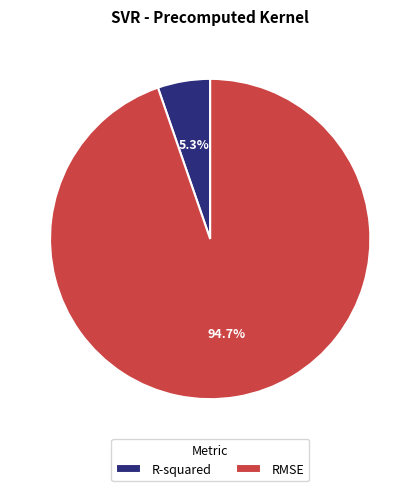

Count the number of slices in the pie.

2